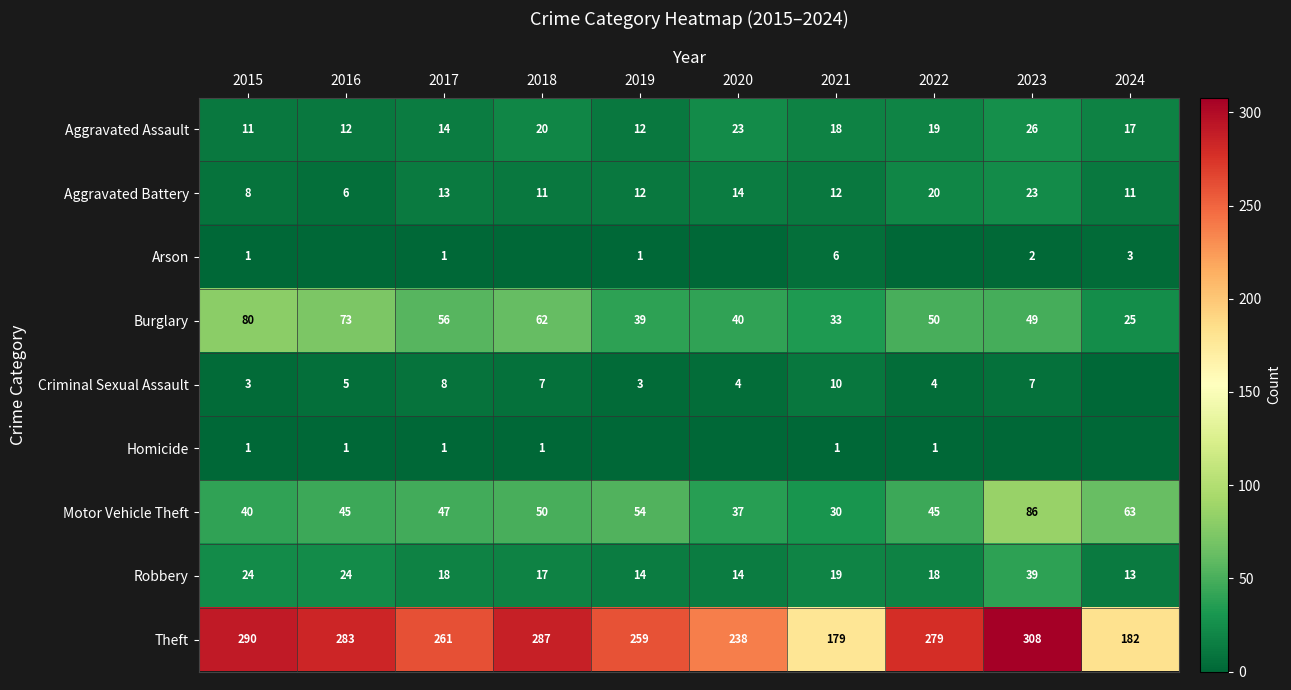

What is the difference between the highest and lowest values at 2021?

178